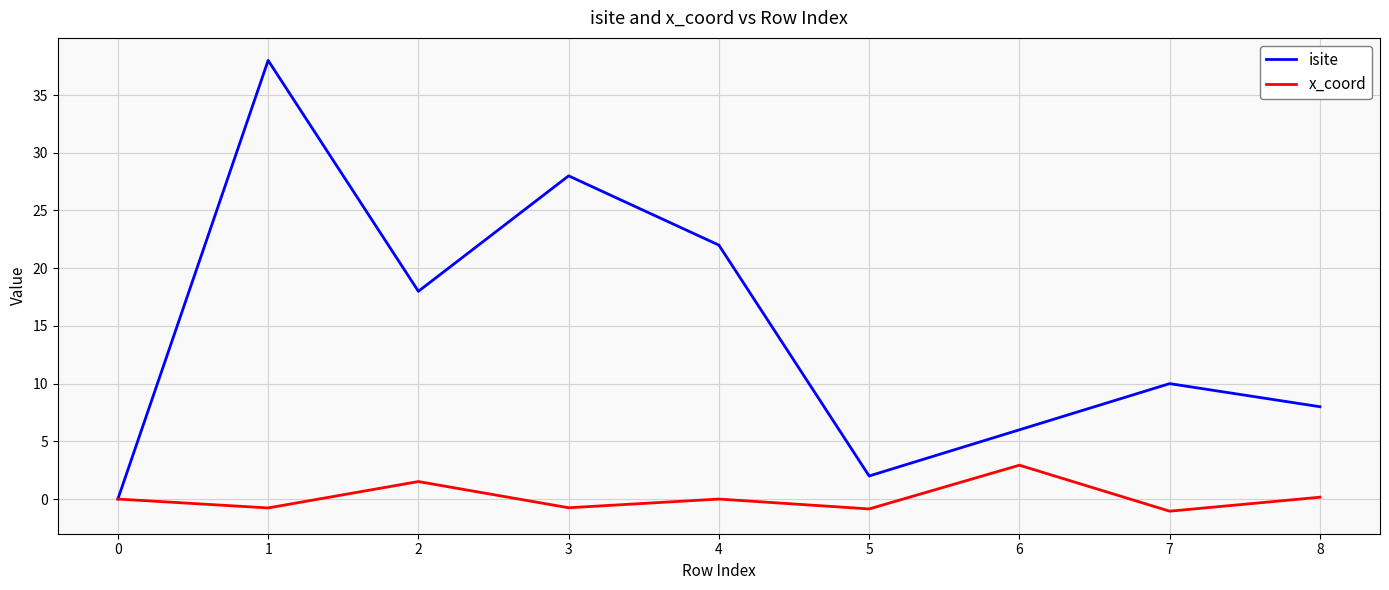

What is the approximate value of isite at 4?

22.0